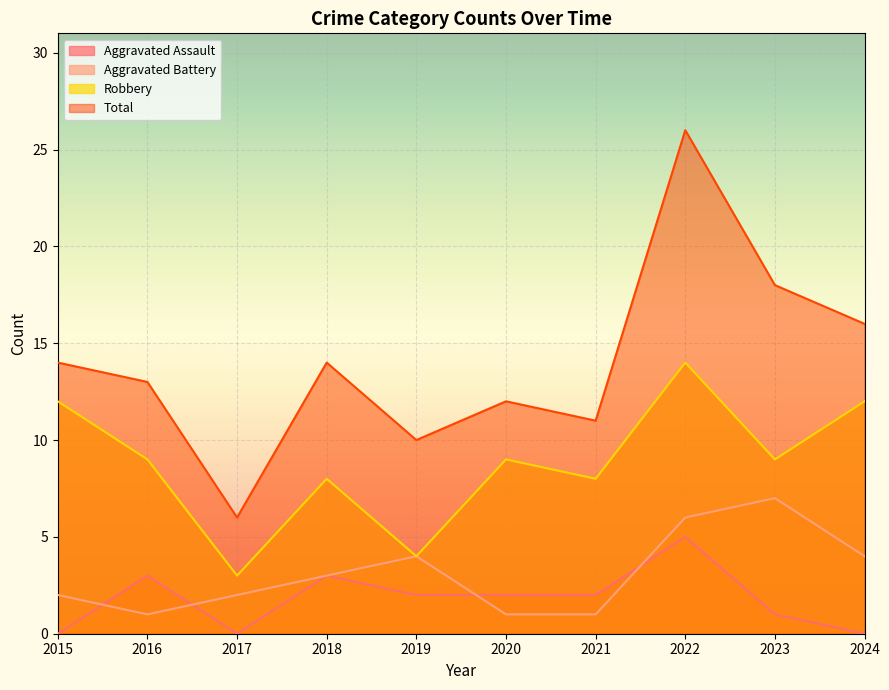

The Aggravated Battery series shows 1 at 2020. True or false?

True